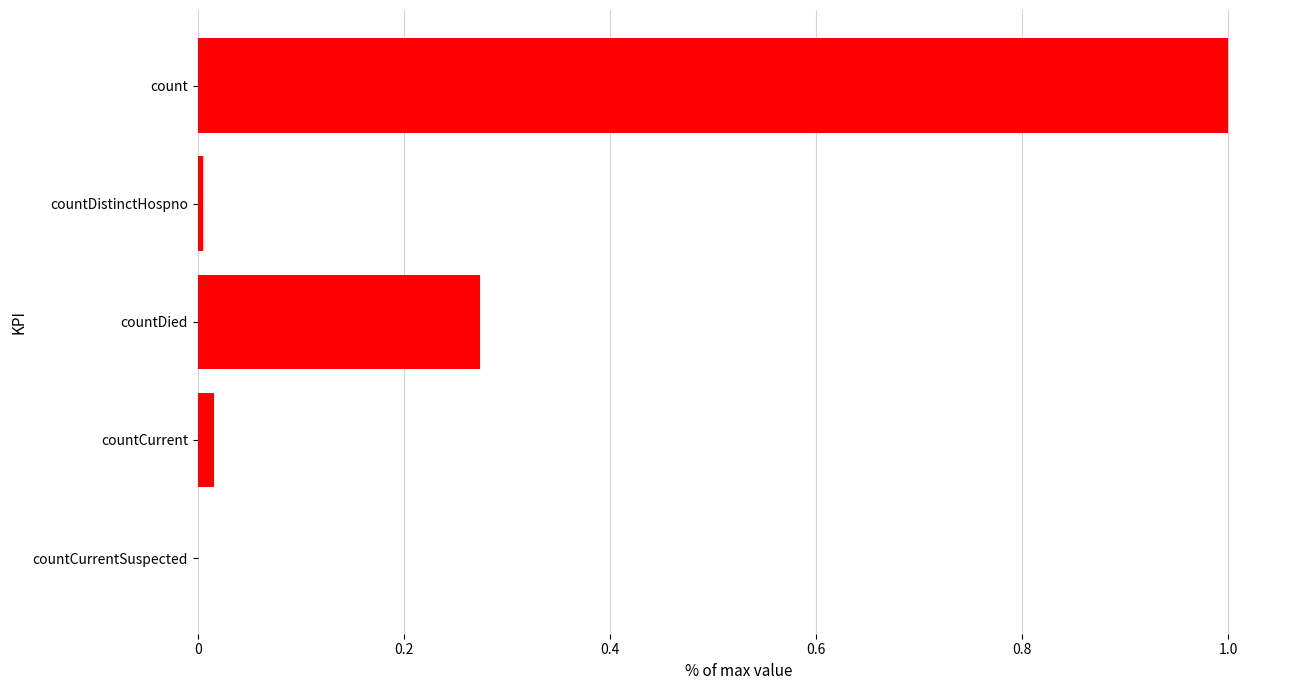

The value at count is 1.0. True or false?

True